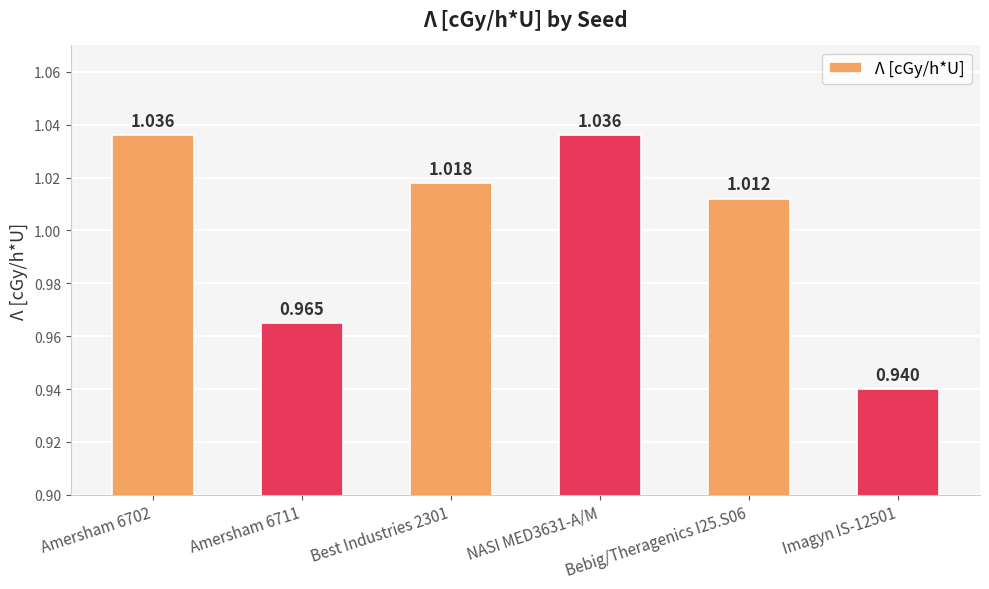

What is the difference between the maximum and minimum values?

0.1